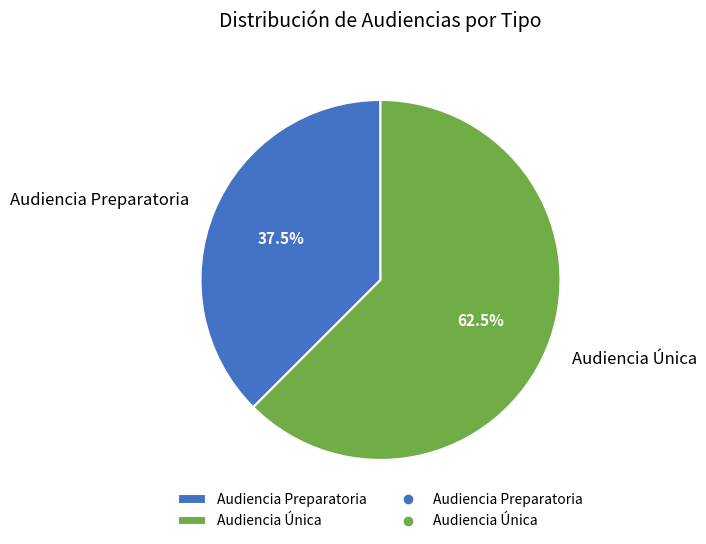

What is the smallest slice in the pie chart?

Audiencia Preparatoria